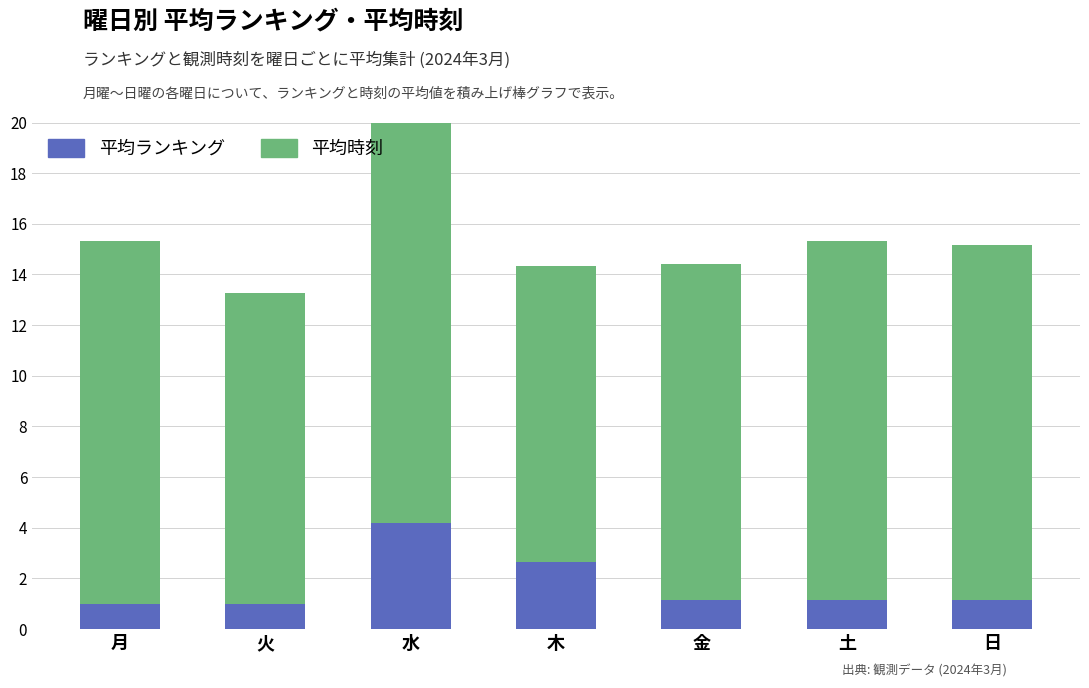

How many bars are there in total?

14